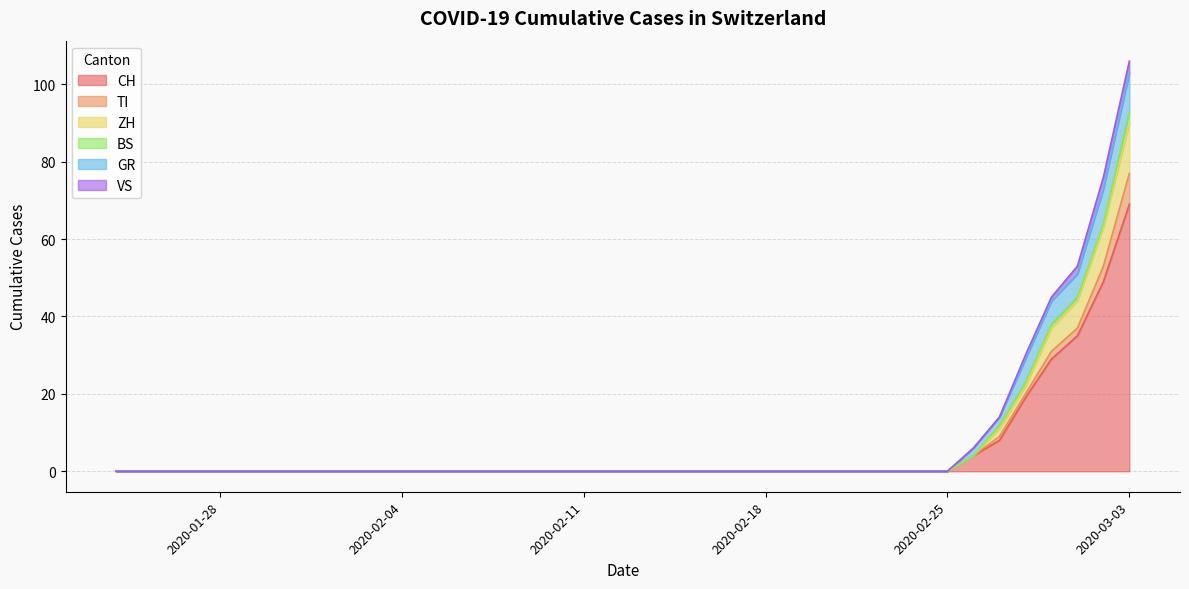

The GR series shows 0 at 2020-02-07. True or false?

True